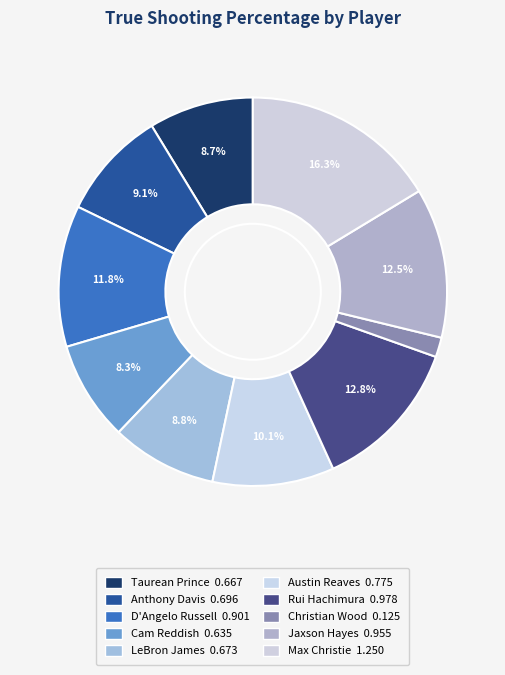

True or false: Taurean Prince accounts for 3% of the total.

False